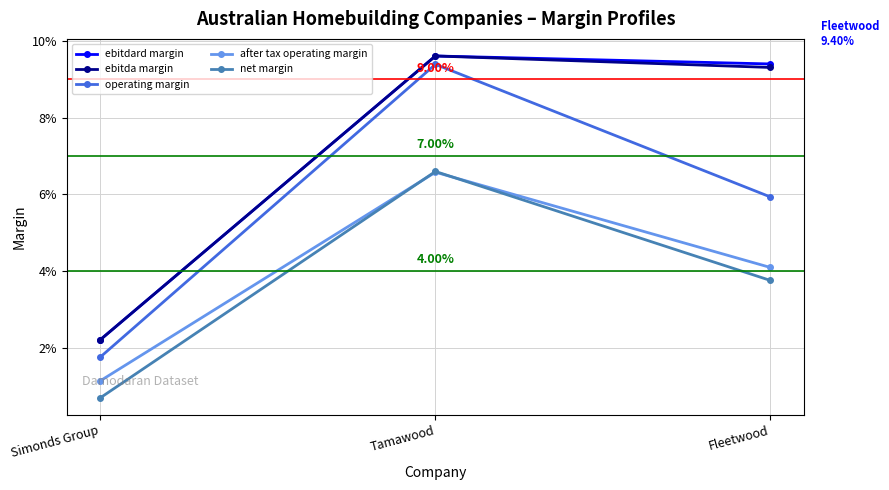

Where is after tax operating margin nearest to the value 0?

Simonds Group